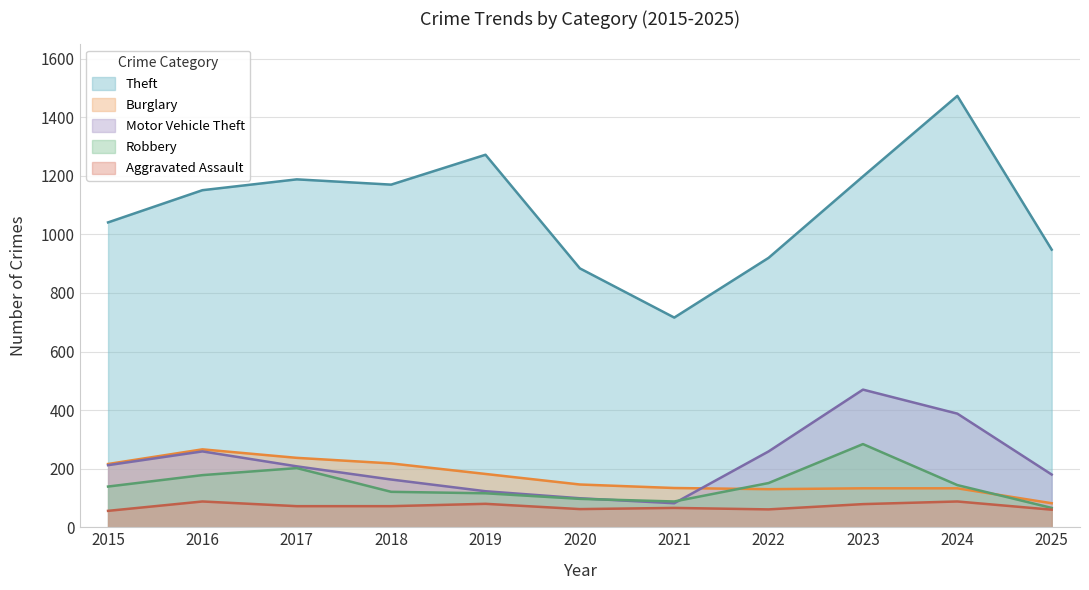

At 2025, list the series in order from smallest to largest.

Aggravated Assault, Robbery, Burglary, Motor Vehicle Theft, Theft